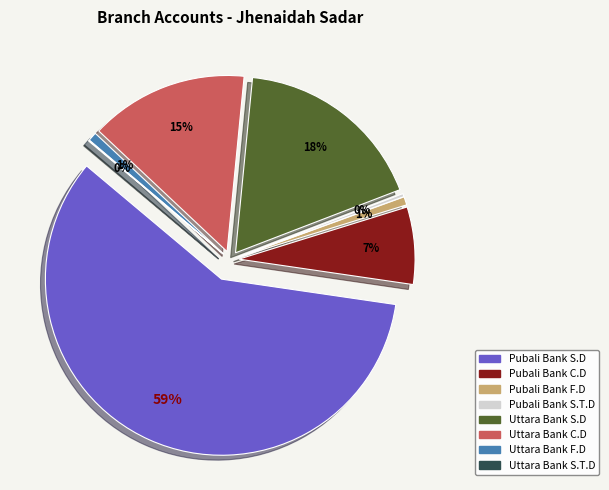

To the nearest percent, what portion does Uttara Bank F.D represent?

1%